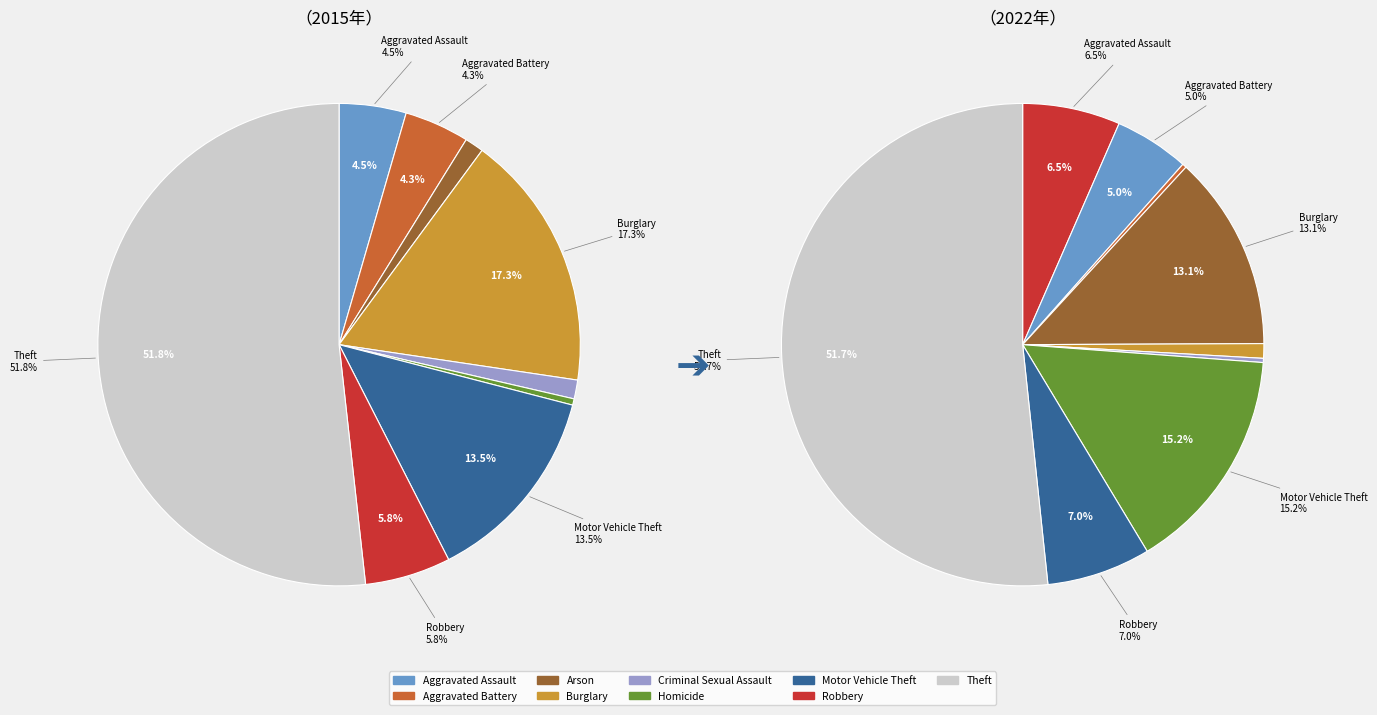

What is the total percentage of Aggravated Assault and Aggravated Battery?

11.6%